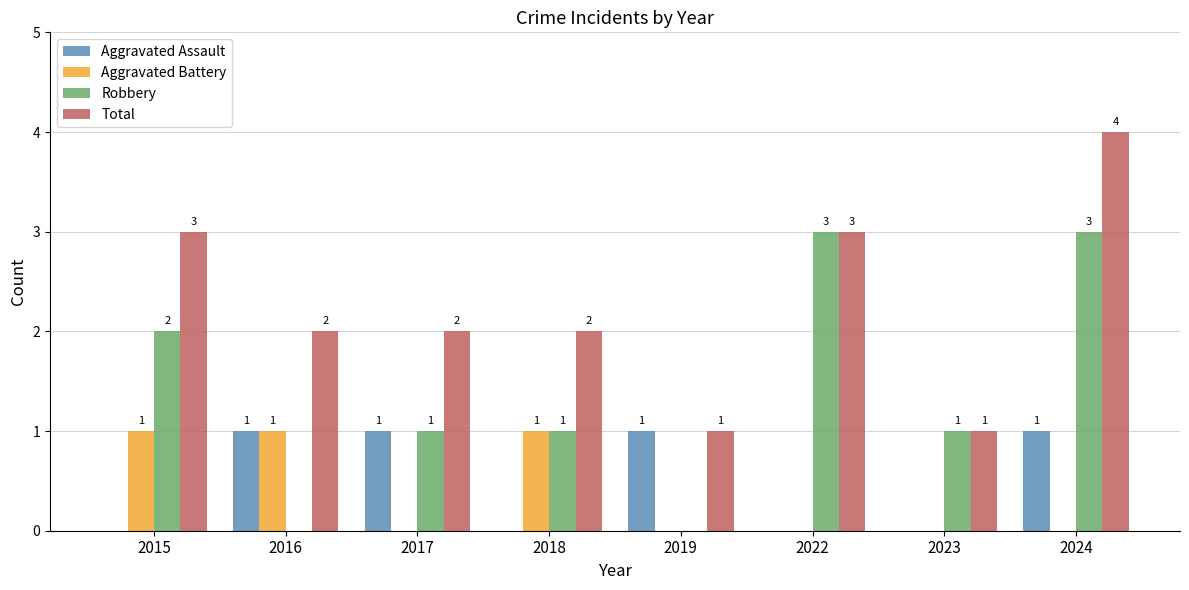

What is the greatest value displayed?

4